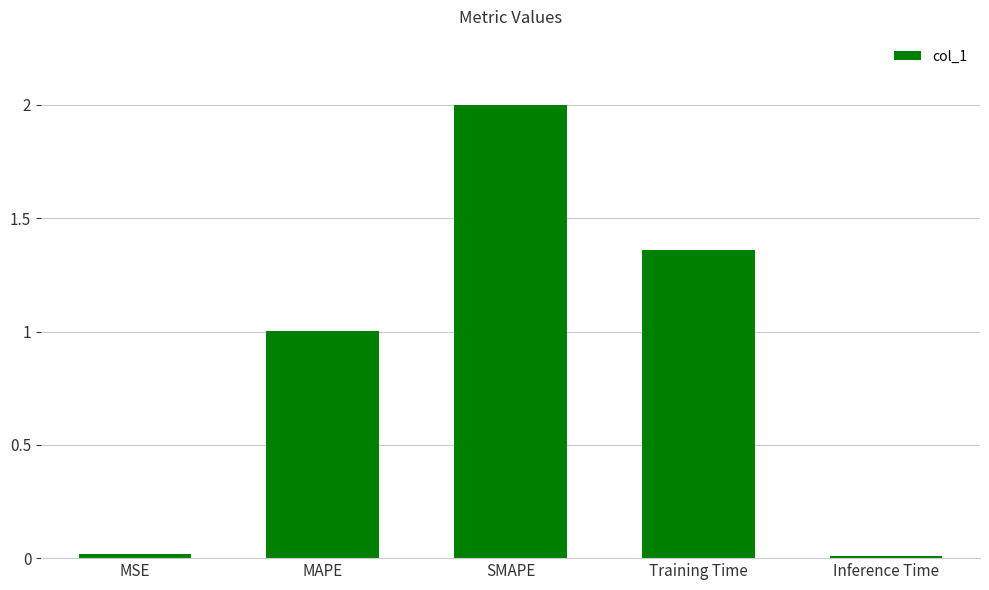

Are the bars grouped side by side (vs. stacked)?

No